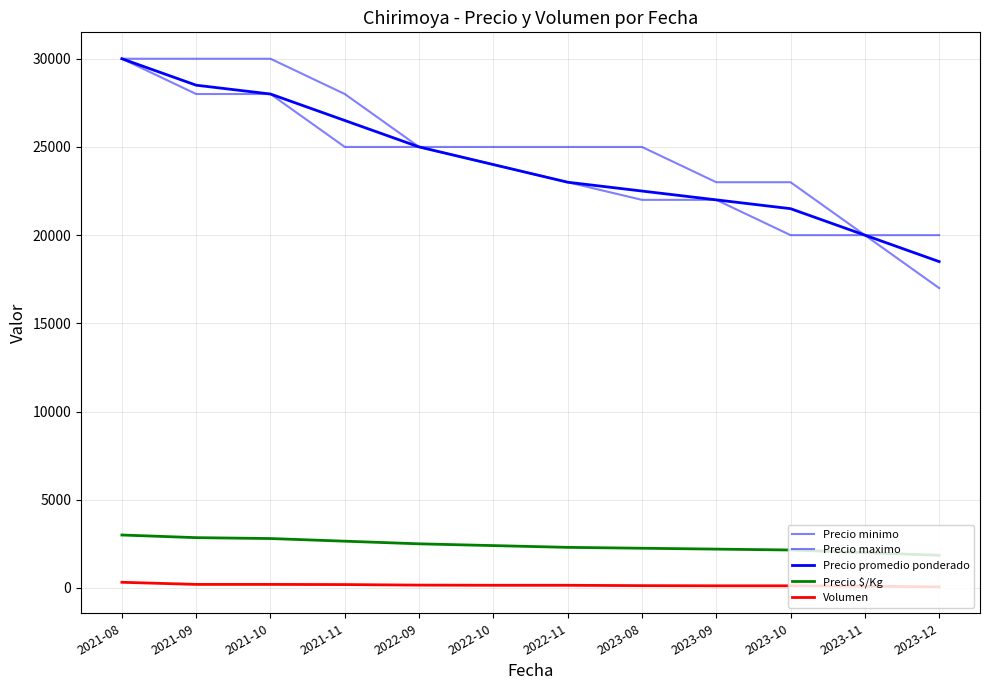

Is it true that Volumen equals 447 at 2021-08?

False